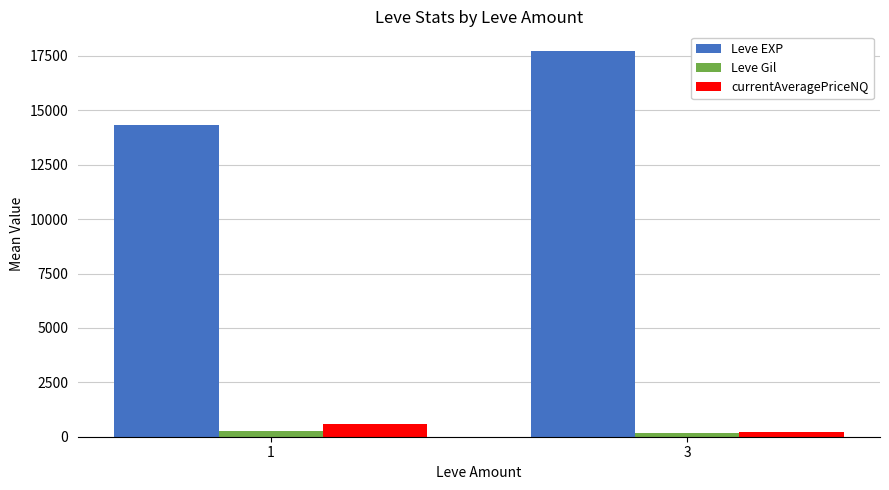

Which series has the largest total across all categories?

Leve EXP